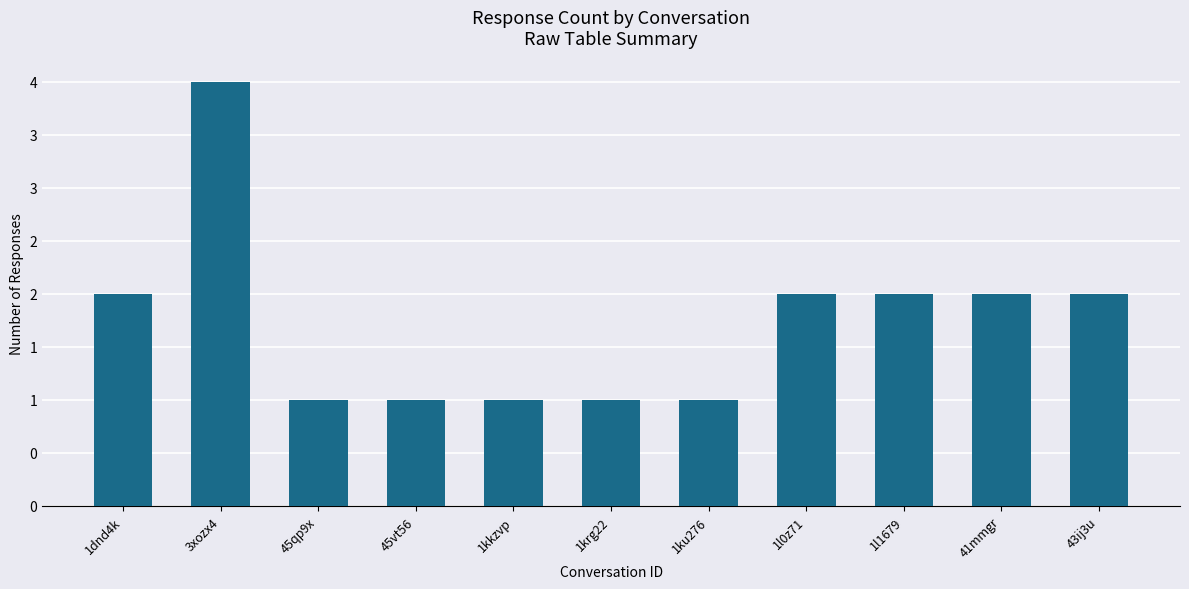

Count the values in the range 1 to 2.

10